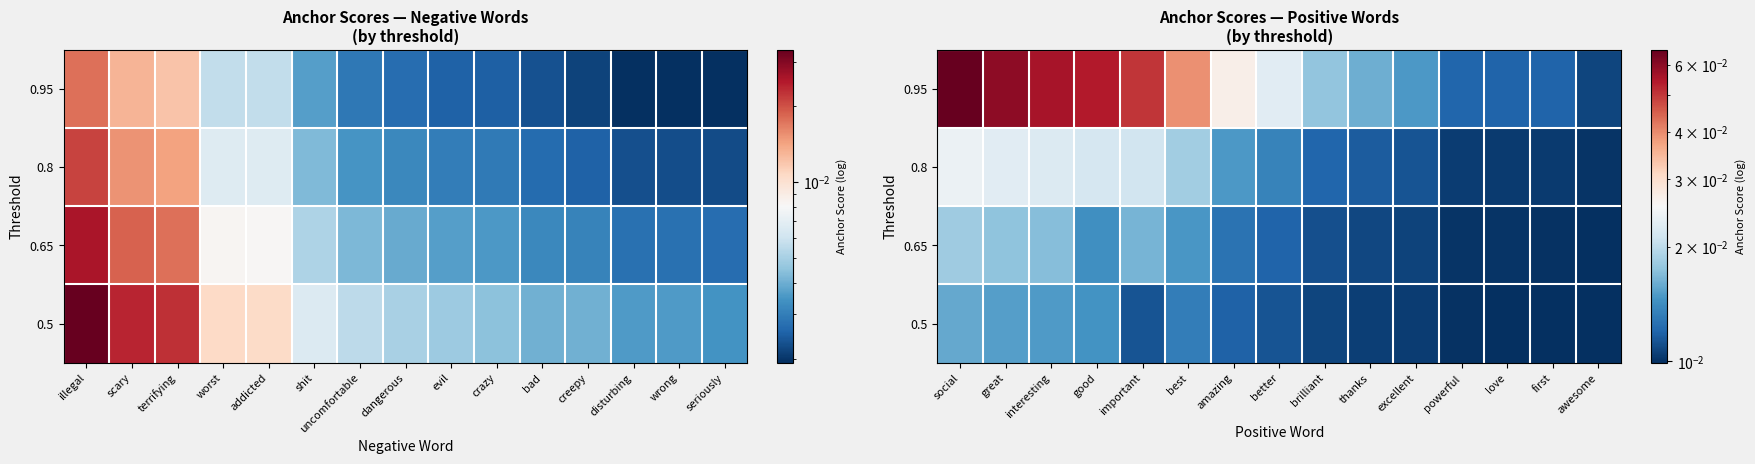

At important, list the series in order from smallest to largest.

0.5, 0.65, 0.8, 0.95